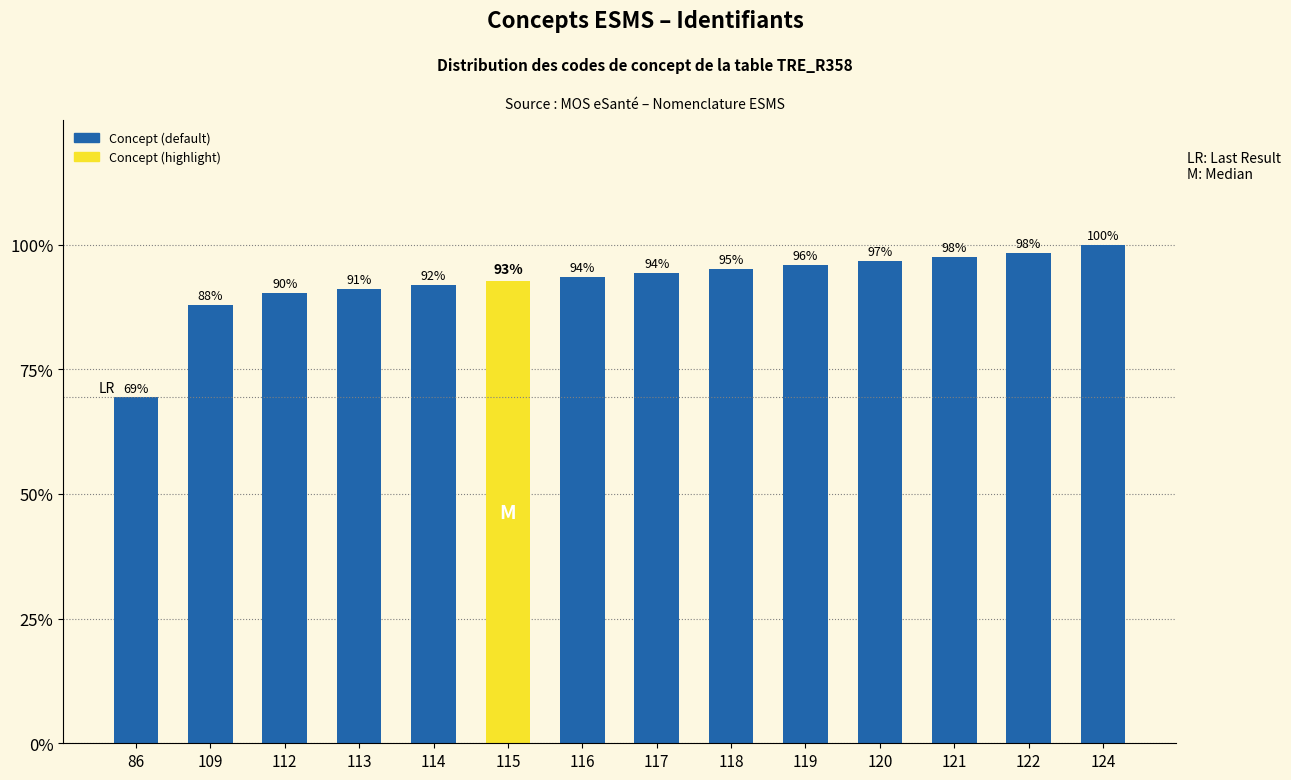

Which has a higher value, 122 or 112?

122